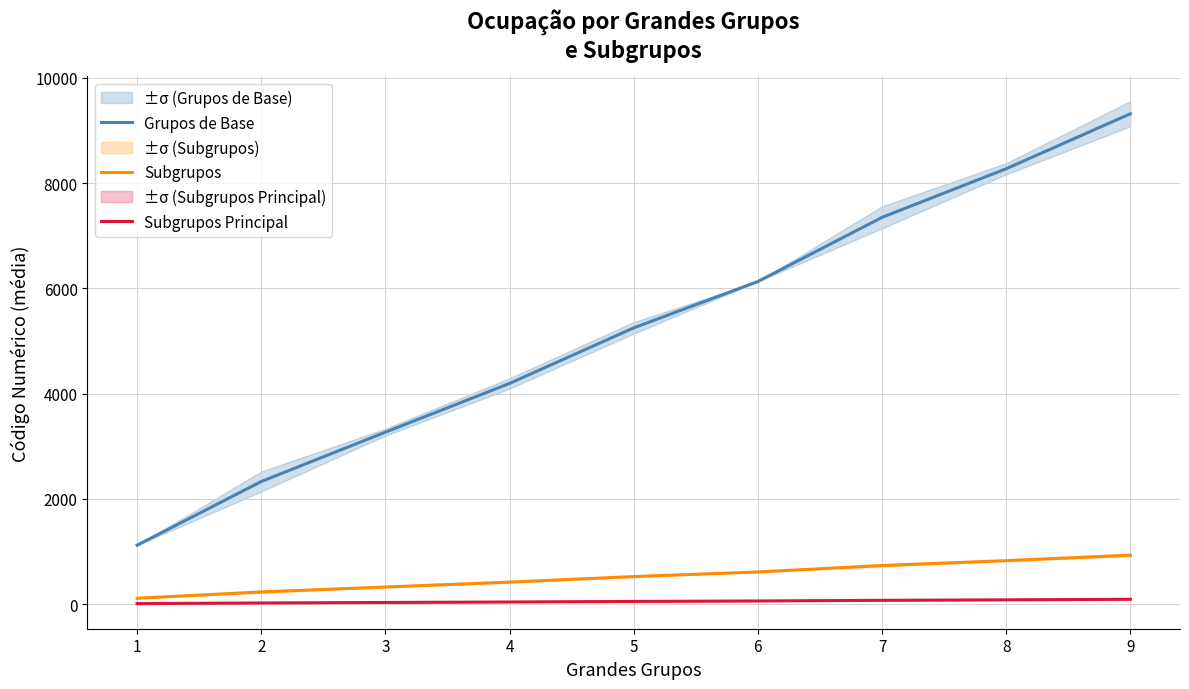

At which label does Subgrupos Principal first exceed 52?

5